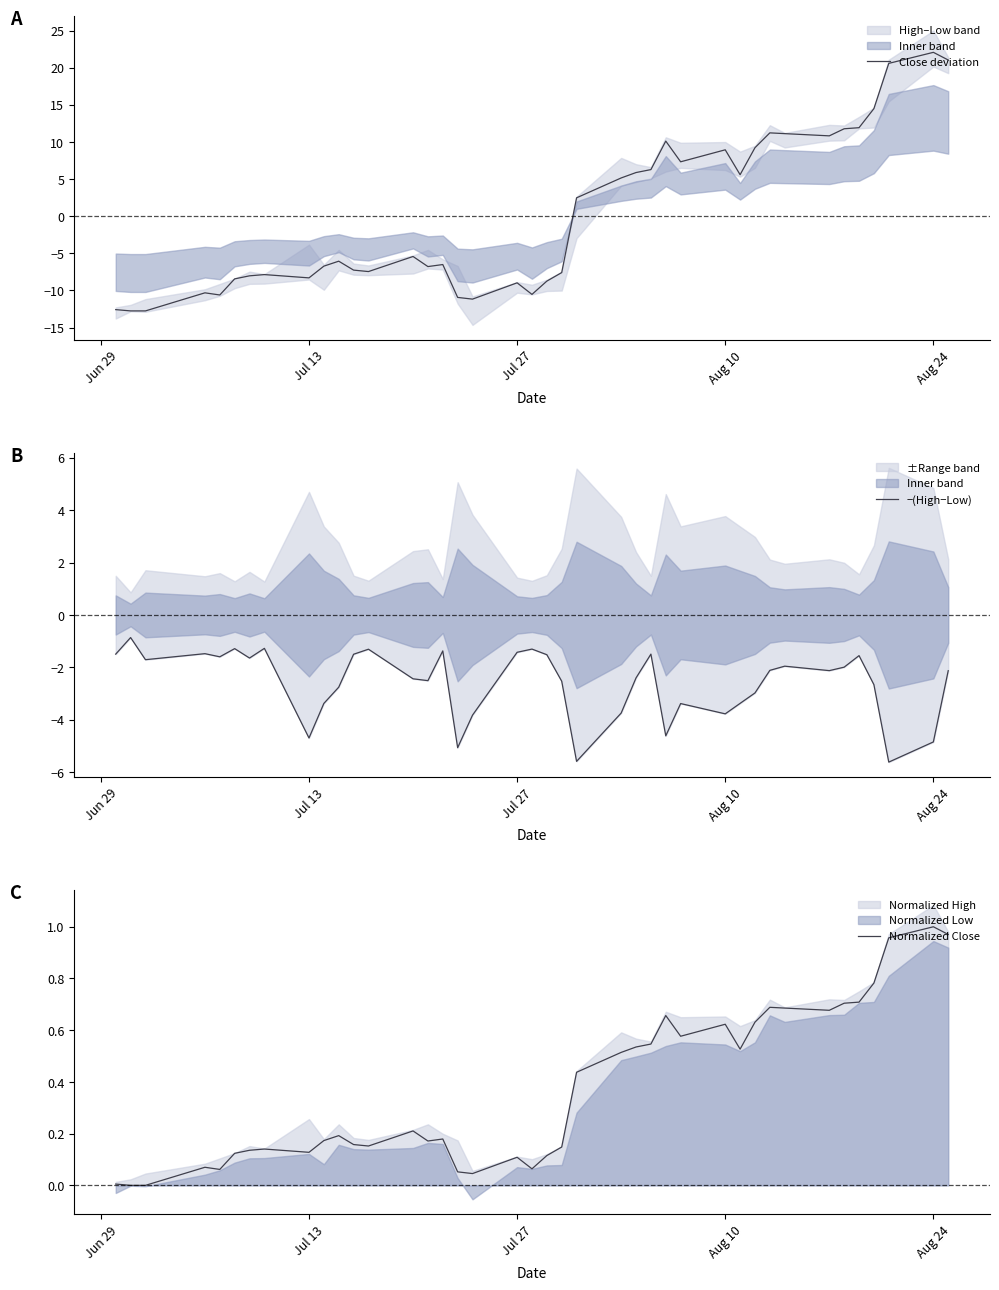

What is the minimum value for Close deviation?

-12.8